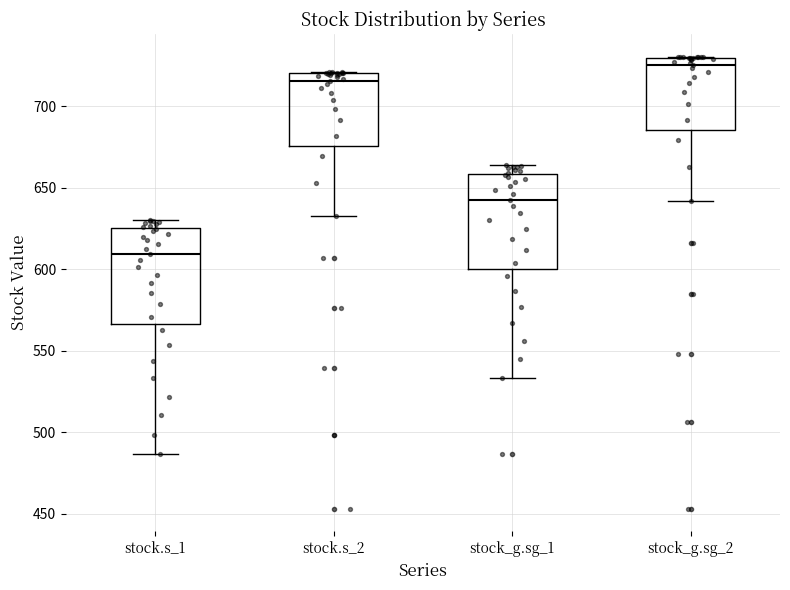

Where is the upper edge of the box for stock.s_1 on the y-axis? The values are not printed on the chart, so give them approximately, as read against the axis.

625